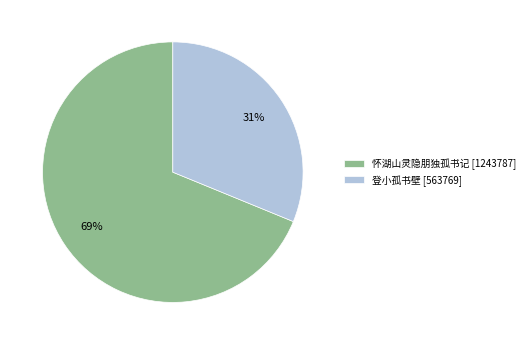

Which has a higher value, 怀湖山灵隐朋独孤书记 or 登小孤书壁?

怀湖山灵隐朋独孤书记